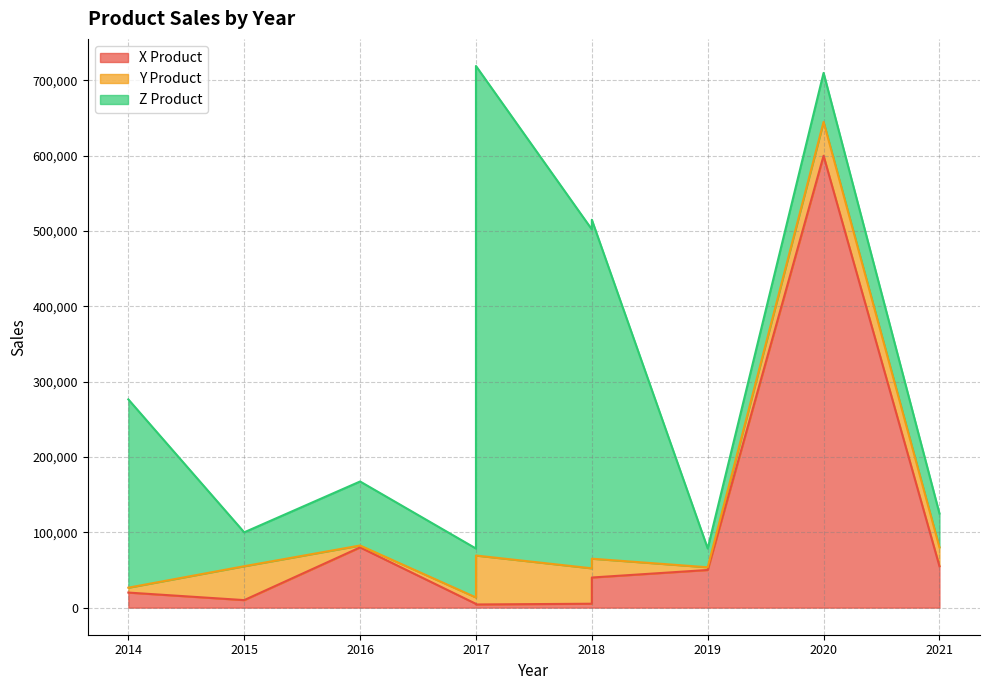

What is the minimum value shown in the chart?

2500